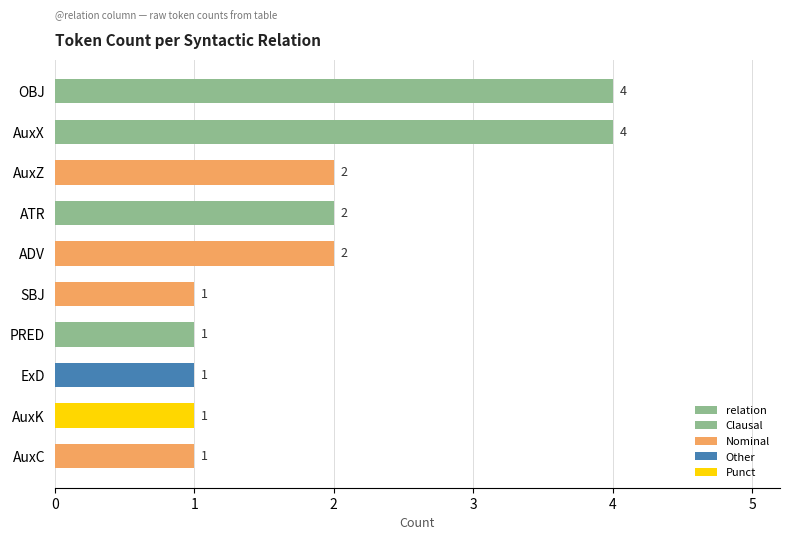

How many values are below 2?

5